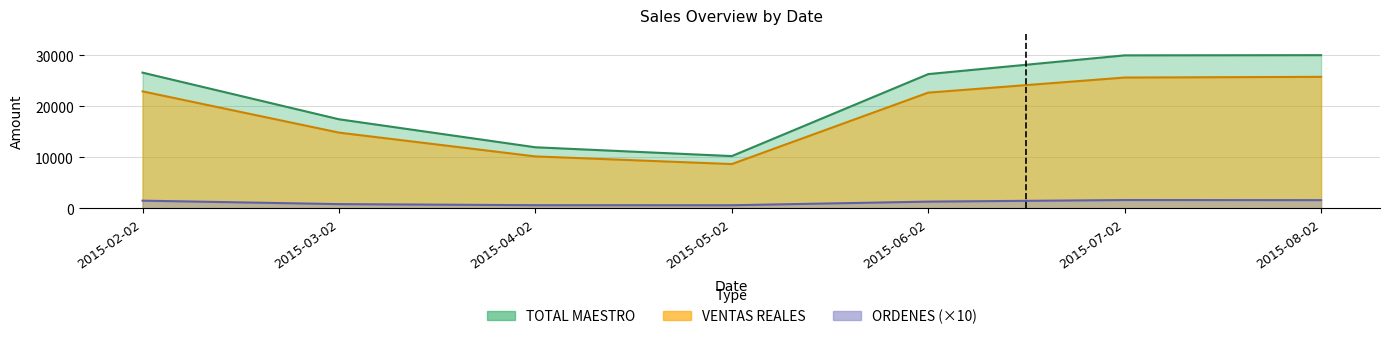

The ORDENES series shows 1530.0 at 2015-02-02. True or false?

True